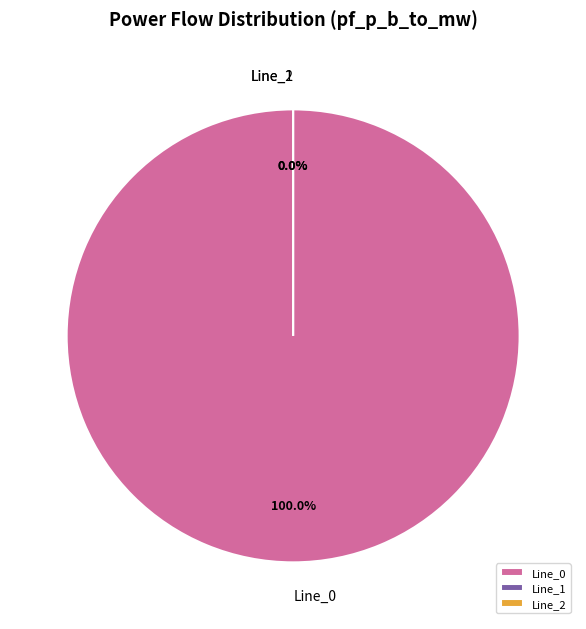

Is there a majority slice in this chart?

Yes